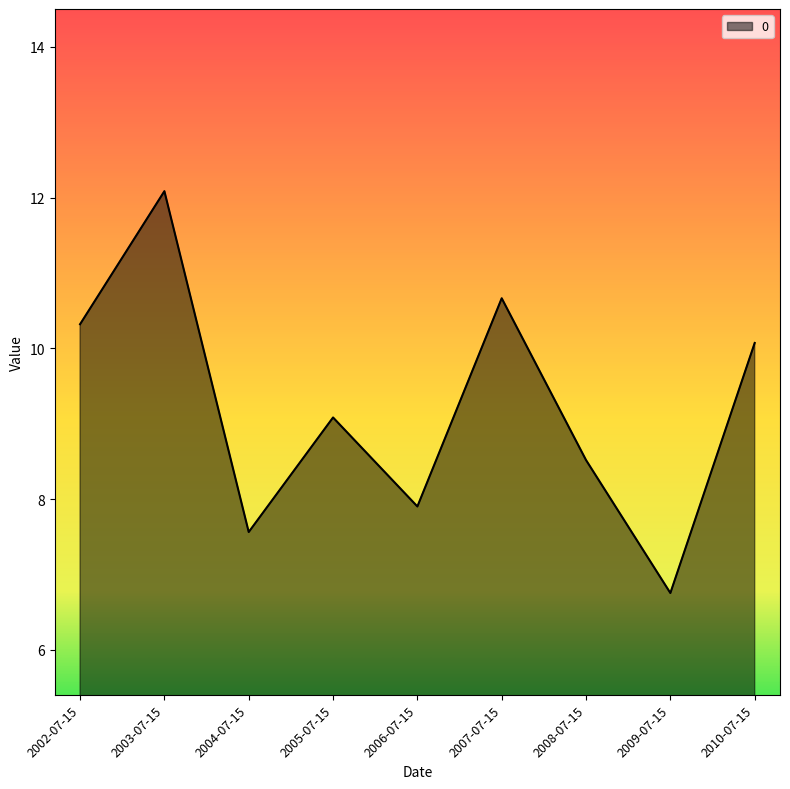

Where is the first local minimum?

2004-07-15